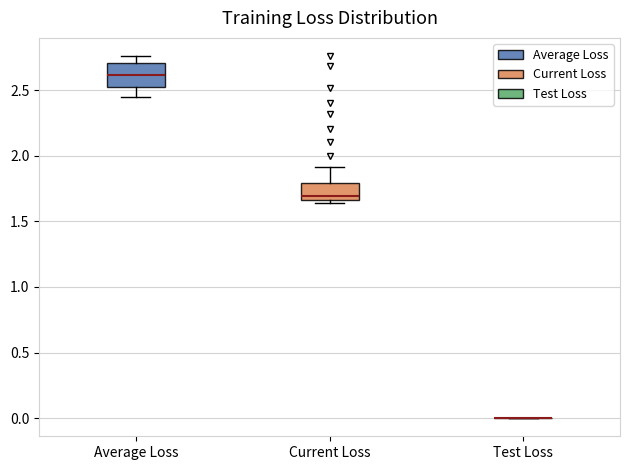

Where does the median line of the box for Average Loss sit on the y-axis? The values are not printed on the chart, so give them approximately, as read against the axis.

2.60